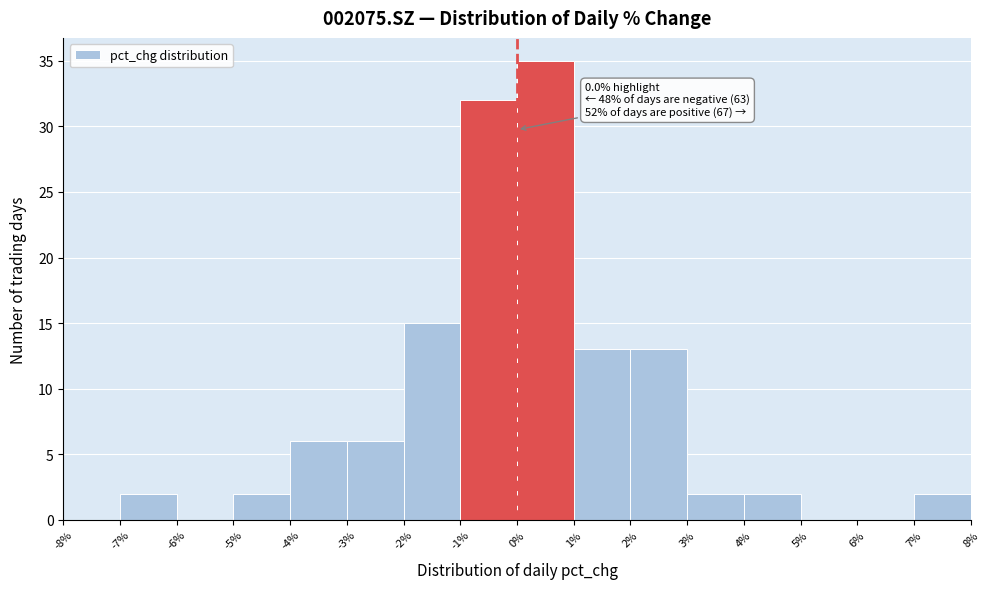

Over which range of the x-axis is the bar tallest?

0% to 1%